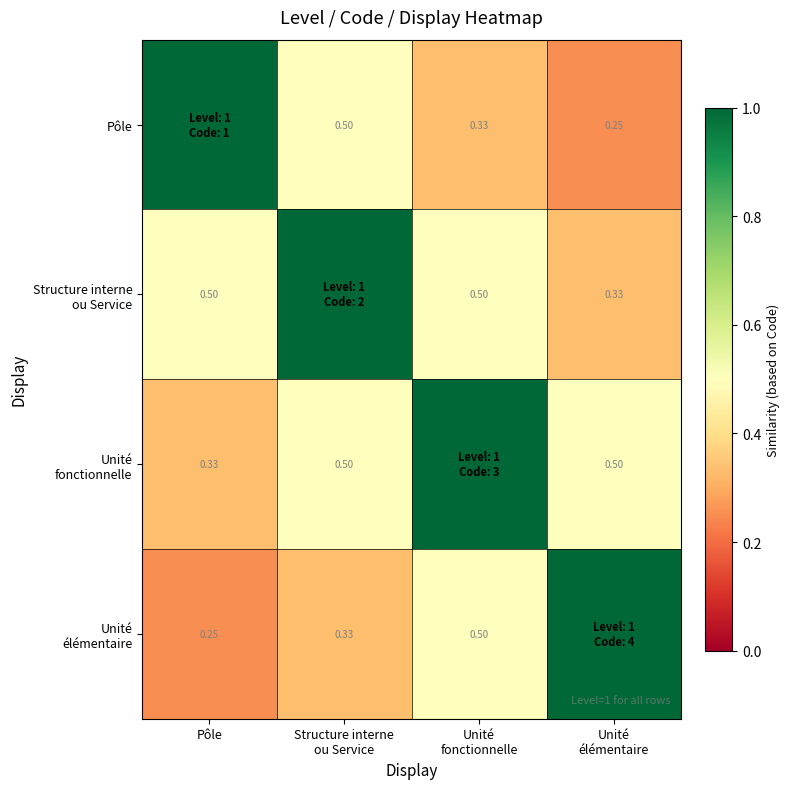

How many Pôle values are between 0 and 1?

4